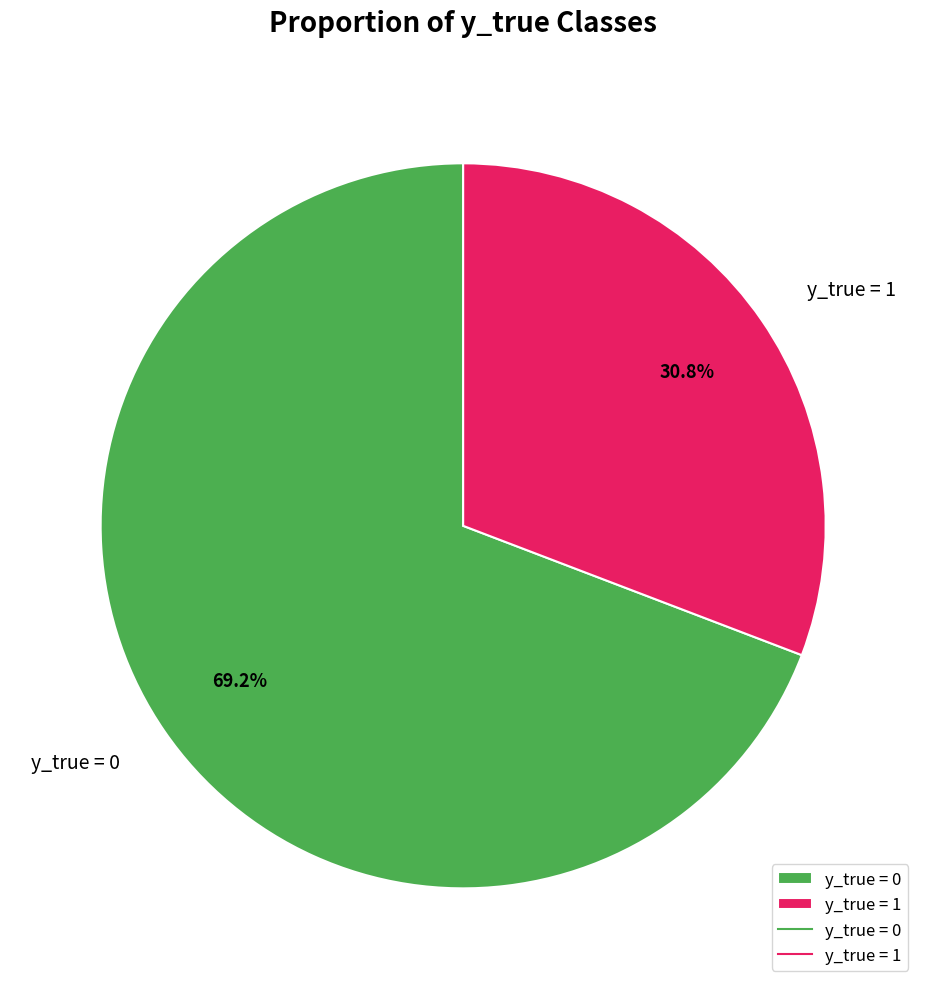

Does any single category account for the majority?

Yes